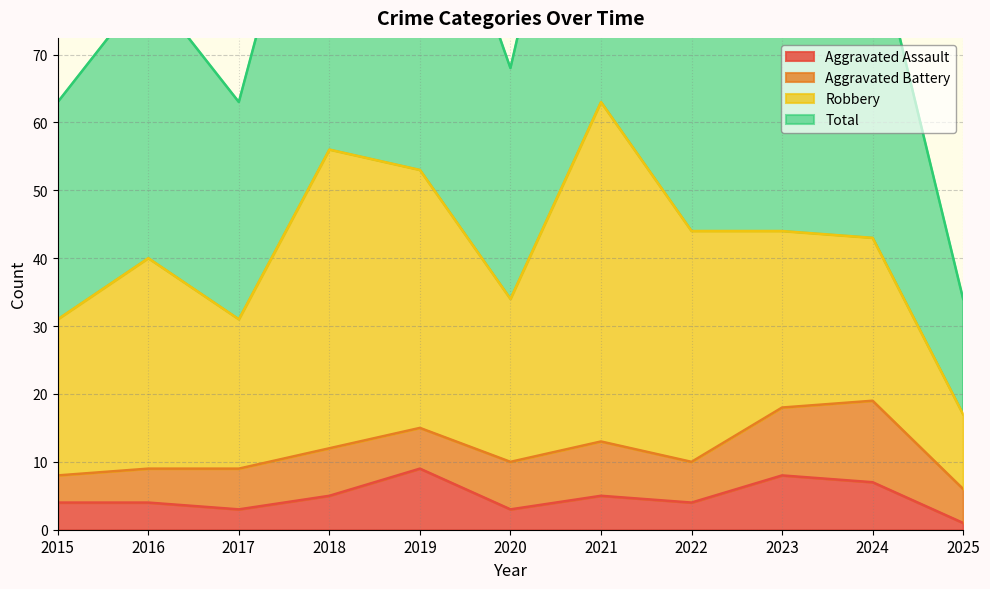

Does the chart display data point markers on the line(s)?

No